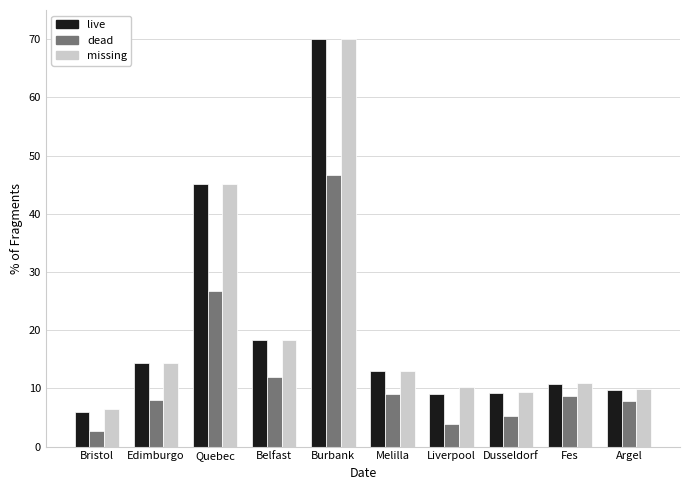

What is the difference between the highest and lowest values at Belfast?

6.3